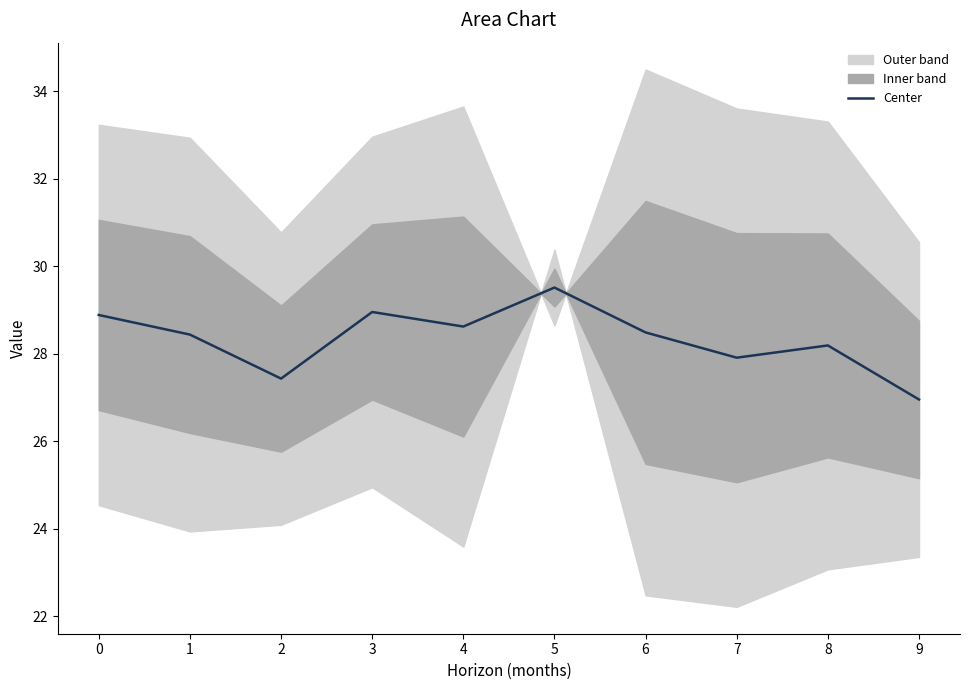

What is the value of the 3rd point from the left?

27.4